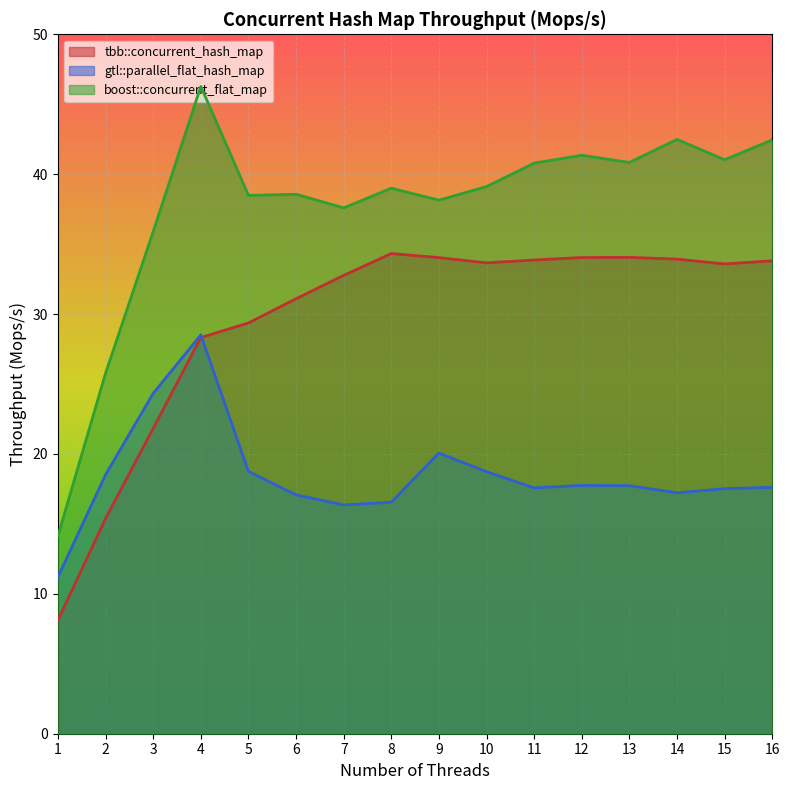

Which series has the largest total across all categories?

boost::concurrent_flat_map